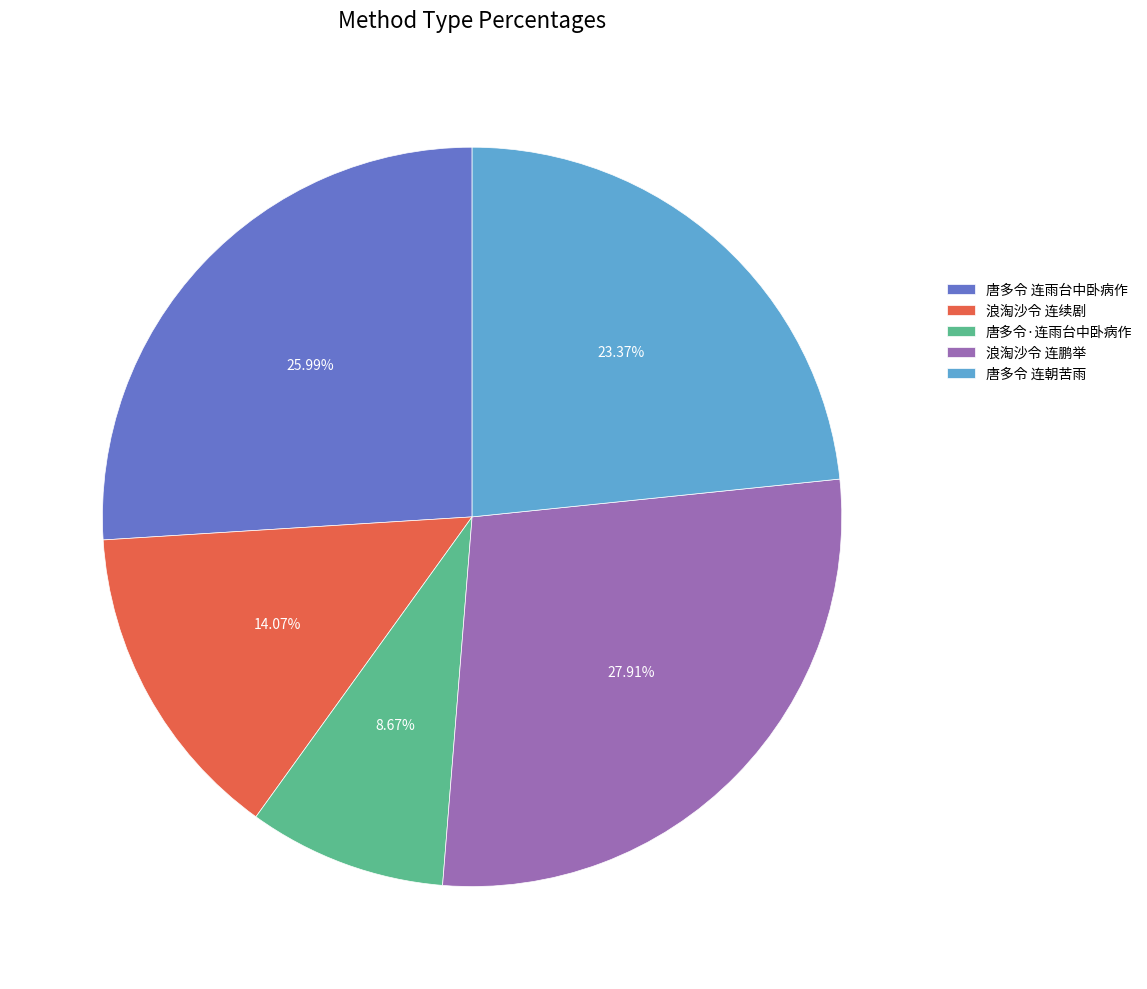

Rank the categories by value from highest to lowest.

浪淘沙令 连鹏举, 唐多令 连雨台中卧病作, 唐多令 连朝苦雨, 浪淘沙令 连续剧, 唐多令·连雨台中卧病作